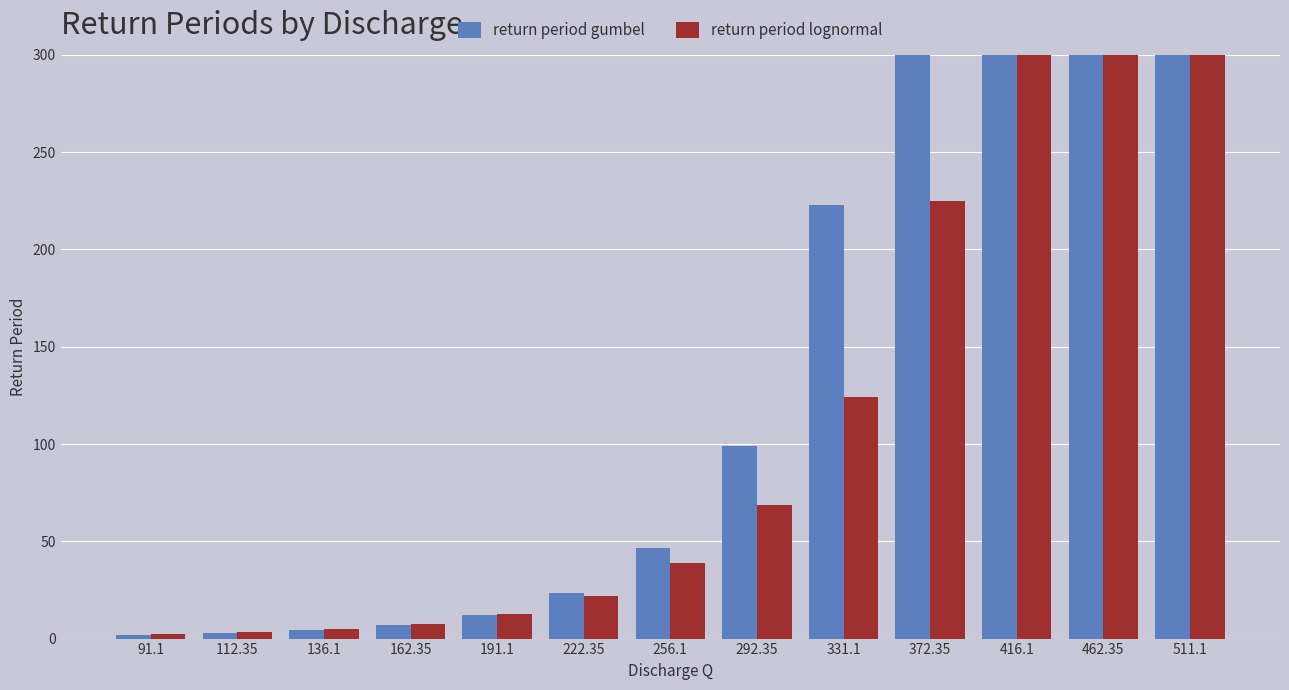

What is the difference between the highest and lowest values at 91.1?

0.2